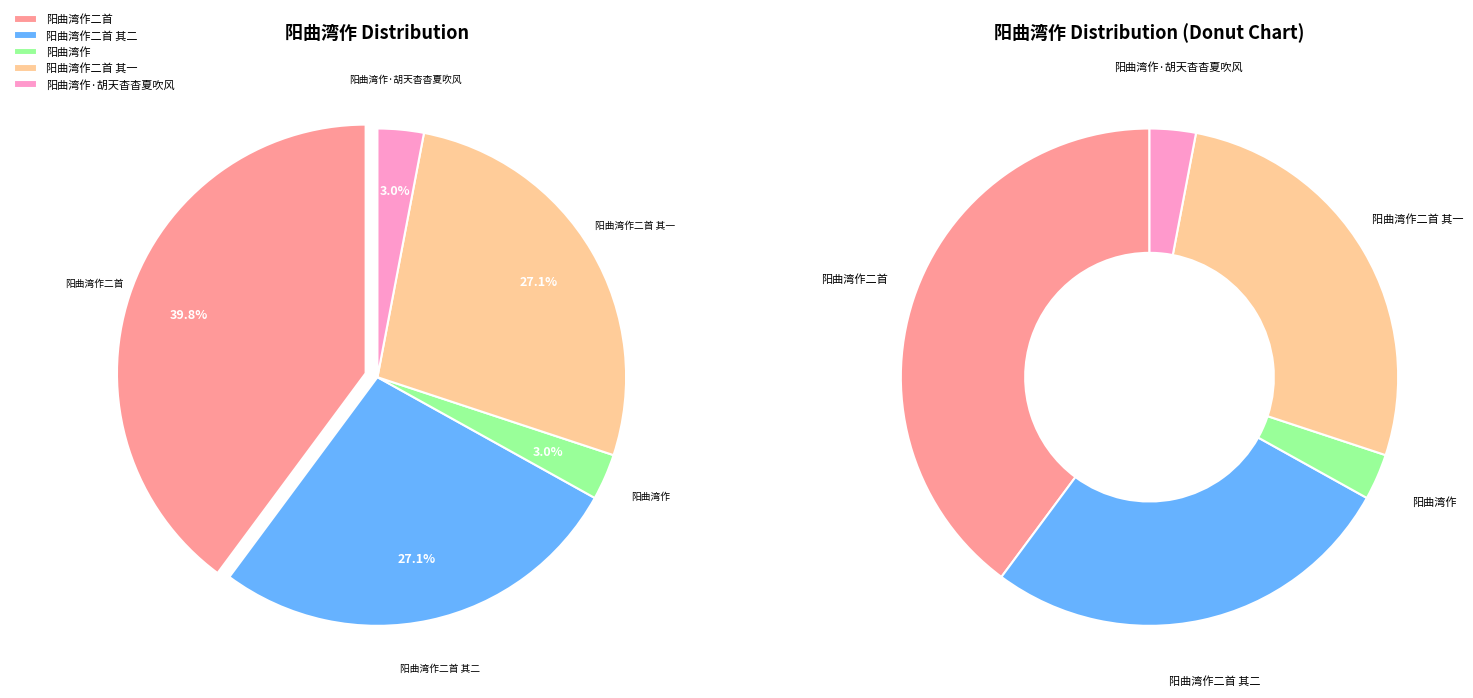

True or false: 阳曲湾作二首 其二 accounts for 27% of the total.

True